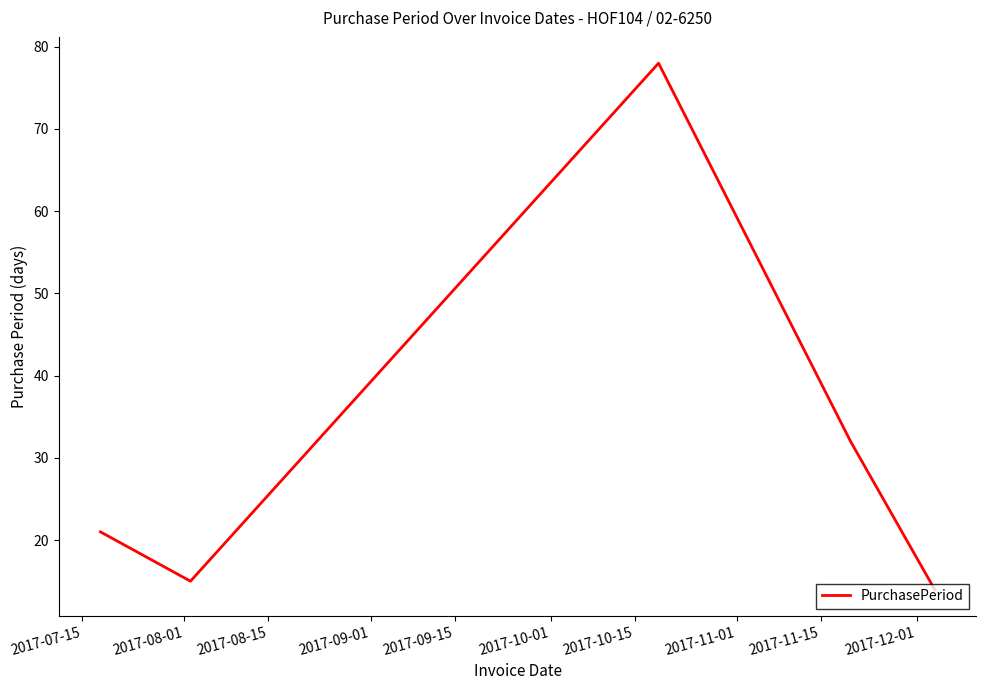

What is the difference between the second highest and minimum values?

18